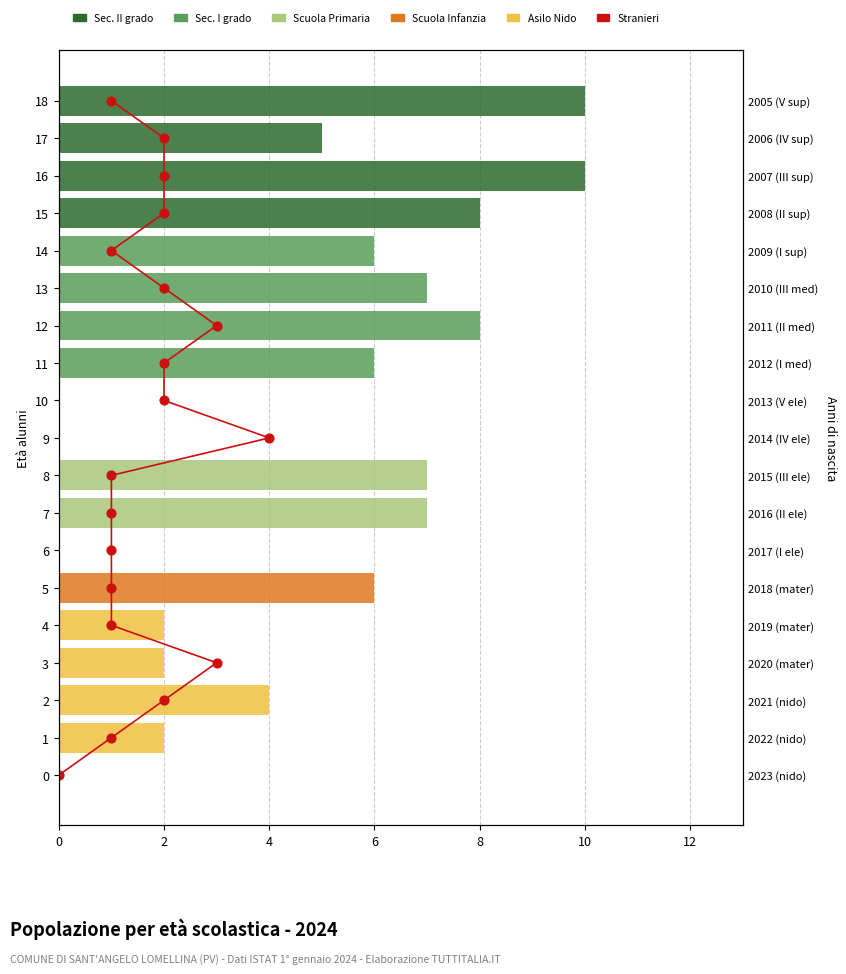

Is the value of Stranieri at 6 greater than the value of Scuola Infanzia at 2?

Yes